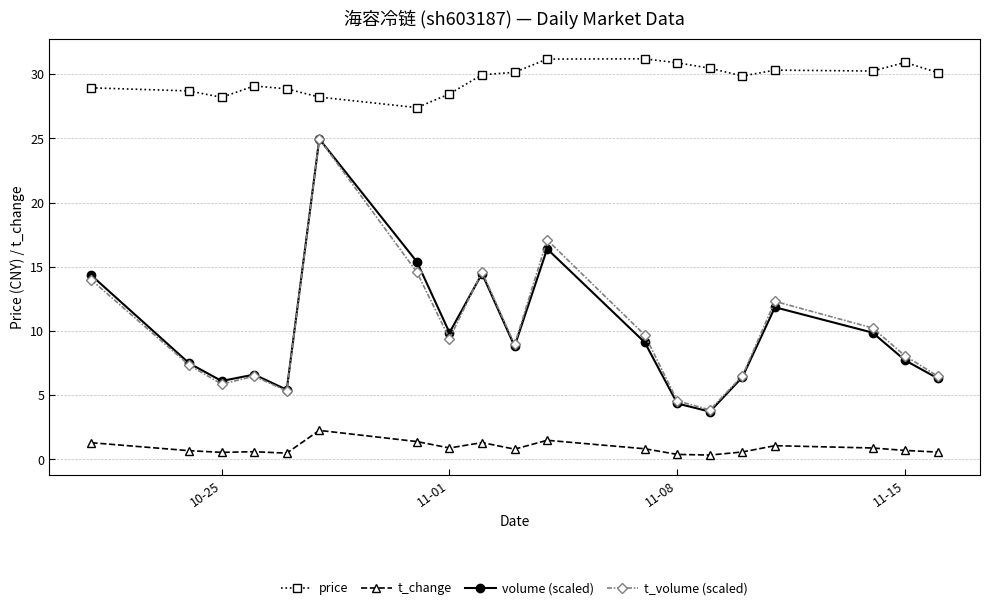

What is the average value of the volume (scaled) series?

10.0